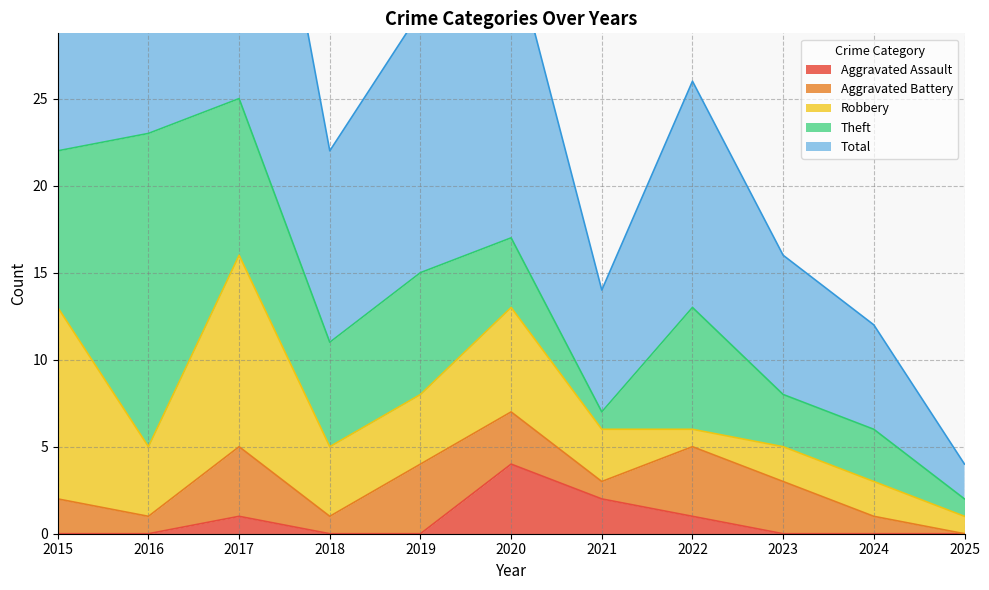

Where does the Robbery series first go above 4?

2015